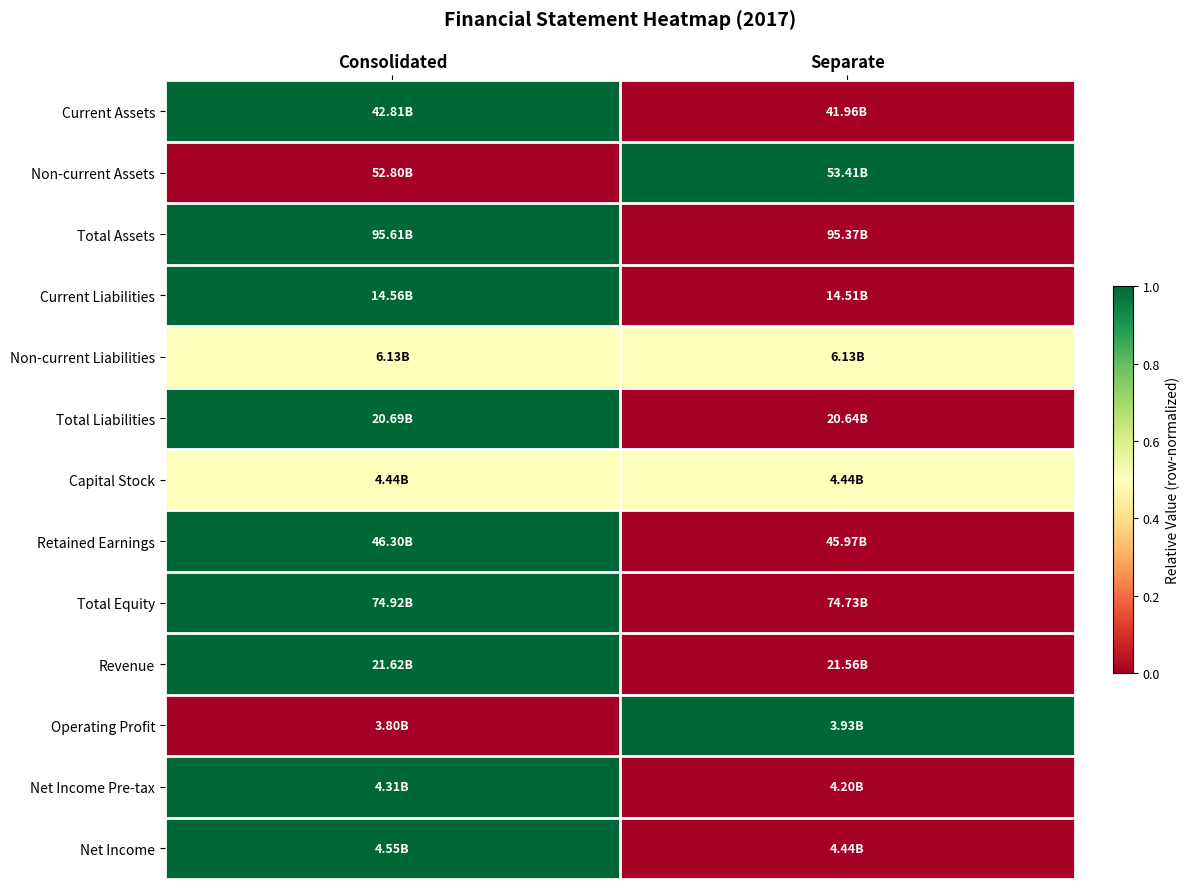

Reading left to right, transcribe all the data shown in this chart.

Current Assets: Consolidated=1.0	Separate=0.0
Non-current Assets: Consolidated=0.0	Separate=1.0
Total Assets: Consolidated=1.0	Separate=0.0
Current Liabilities: Consolidated=1.0	Separate=0.0
Non-current Liabilities: Consolidated=0.5	Separate=0.5
Total Liabilities: Consolidated=1.0	Separate=0.0
Capital Stock: Consolidated=0.5	Separate=0.5
Retained Earnings: Consolidated=1.0	Separate=0.0
Total Equity: Consolidated=1.0	Separate=0.0
Revenue: Consolidated=1.0	Separate=0.0
Operating Profit: Consolidated=0.0	Separate=1.0
Net Income Pre-tax: Consolidated=1.0	Separate=0.0
Net Income: Consolidated=1.0	Separate=0.0